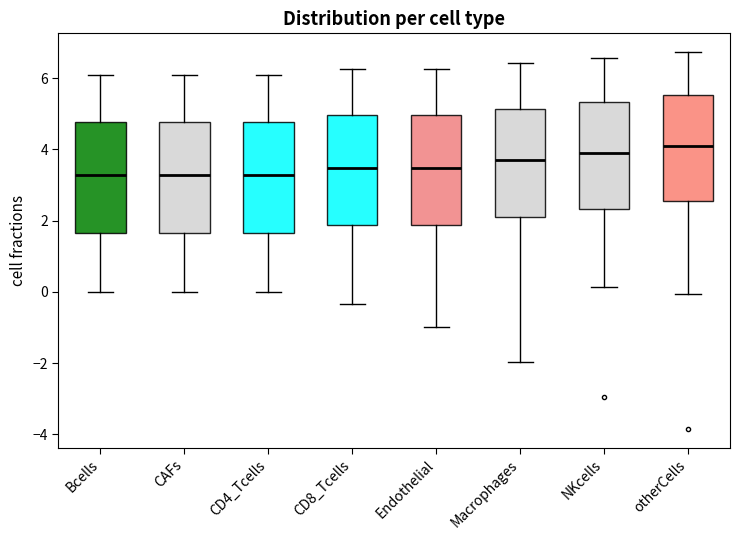

Reading left to right, read every box against the y-axis: the position of its median line, the range the box covers, and the ends of its whiskers. The values are not printed on the chart, so give them approximately, as read against the axis.

Bcells: median 3.2, box 1.6 to 4.8, whiskers 0.0 to 6.0
CAFs: median 3.2, box 1.6 to 4.8, whiskers 0.0 to 6.0
CD4_Tcells: median 3.2, box 1.6 to 4.8, whiskers 0.0 to 6.0
CD8_Tcells: median 3.4, box 1.8 to 5.0, whiskers -0.4 to 6.2
Endothelial: median 3.4, box 1.8 to 5.0, whiskers -1.0 to 6.2
Macrophages: median 3.6, box 2.2 to 5.2, whiskers -2.0 to 6.4
NKcells: median 4.0, box 2.4 to 5.4, whiskers 0.2 to 6.6
otherCells: median 4.2, box 2.6 to 5.6, whiskers 0.0 to 6.8